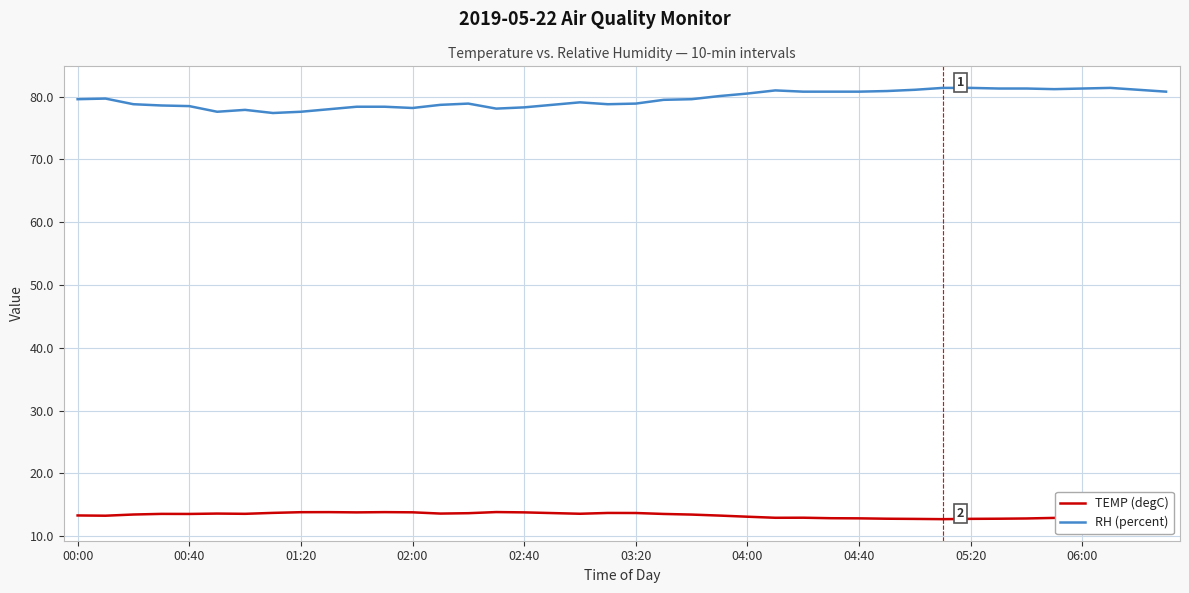

How many lines are shown in the chart?

2